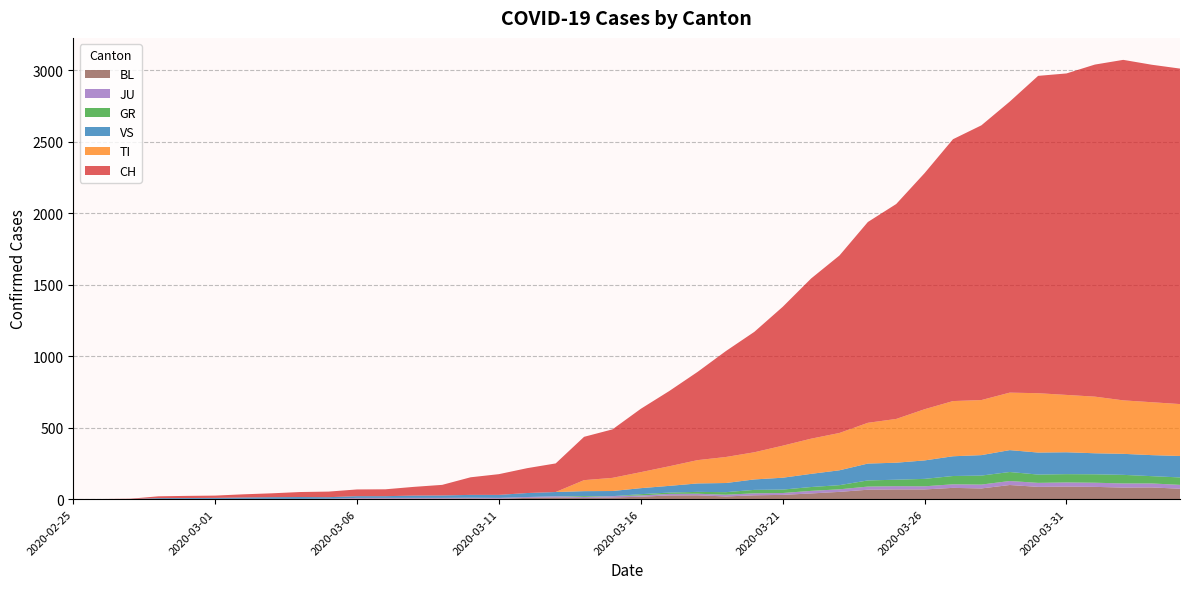

Reading left to right, list all the values displayed in this chart.

CH: 2020-02-25=0	2020-02-26=1	2020-02-27=2	2020-02-28=13	2020-02-29=15	2020-03-01=16	2020-03-02=22	2020-03-03=27	2020-03-04=35	2020-03-05=39	2020-03-06=47	2020-03-07=48	2020-03-08=61	2020-03-09=74	2020-03-10=123	2020-03-11=145	2020-03-12=174	2020-03-13=200	2020-03-14=303	2020-03-15=339	2020-03-16=443	2020-03-17=526	2020-03-18=617	2020-03-19=741	2020-03-20=842	2020-03-21=971	2020-03-22=1120	2020-03-23=1241	2020-03-24=1404	2020-03-25=1503	2020-03-26=1651	2020-03-27=1831	2020-03-28=1921	2020-03-29=2035	2020-03-30=2219	2020-03-31=2248	2020-04-01=2322	2020-04-02=2381	2020-04-03=2360	2020-04-04=2346
TI: 2020-02-25=0	2020-02-26=0	2020-02-27=0	2020-02-28=0	2020-02-29=0	2020-03-01=0	2020-03-02=0	2020-03-03=0	2020-03-04=0	2020-03-05=0	2020-03-06=0	2020-03-07=0	2020-03-08=0	2020-03-09=0	2020-03-10=0	2020-03-11=0	2020-03-12=0	2020-03-13=0	2020-03-14=77	2020-03-15=92	2020-03-16=112	2020-03-17=137	2020-03-18=163	2020-03-19=182	2020-03-20=190	2020-03-21=224	2020-03-22=246	2020-03-23=261	2020-03-24=285	2020-03-25=306	2020-03-26=358	2020-03-27=386	2020-03-28=385	2020-03-29=402	2020-03-30=415	2020-03-31=401	2020-04-01=396	2020-04-02=374	2020-04-03=370	2020-04-04=363
GR: 2020-02-25=0	2020-02-26=0	2020-02-27=0	2020-02-28=0	2020-02-29=0	2020-03-01=0	2020-03-02=0	2020-03-03=0	2020-03-04=0	2020-03-05=0	2020-03-06=0	2020-03-07=0	2020-03-08=0	2020-03-09=0	2020-03-10=0	2020-03-11=0	2020-03-12=0	2020-03-13=0	2020-03-14=6	2020-03-15=0	2020-03-16=9	2020-03-17=9	2020-03-18=13	2020-03-19=18	2020-03-20=24	2020-03-21=24	2020-03-22=27	2020-03-23=29	2020-03-24=43	2020-03-25=45	2020-03-26=52	2020-03-27=58	2020-03-28=63	2020-03-29=63	2020-03-30=58	2020-03-31=58	2020-04-01=59	2020-04-02=60	2020-04-03=51	2020-04-04=52
JU: 2020-02-25=0	2020-02-26=0	2020-02-27=1	2020-02-28=1	2020-02-29=1	2020-03-01=1	2020-03-02=1	2020-03-03=1	2020-03-04=1	2020-03-05=2	2020-03-06=5	2020-03-07=5	2020-03-08=5	2020-03-09=5	2020-03-10=5	2020-03-11=6	2020-03-12=6	2020-03-13=8	2020-03-14=8	2020-03-15=9	2020-03-16=9	2020-03-17=11	2020-03-18=11	2020-03-19=12	2020-03-20=14	2020-03-21=13	2020-03-22=18	2020-03-23=18	2020-03-24=22	2020-03-25=23	2020-03-26=22	2020-03-27=25	2020-03-28=27	2020-03-29=28	2020-03-30=28	2020-03-31=29	2020-04-01=29	2020-04-02=29	2020-04-03=28	2020-04-04=27
VS: 2020-02-25=0	2020-02-26=0	2020-02-27=0	2020-02-28=6	2020-02-29=6	2020-03-01=7	2020-03-02=10	2020-03-03=12	2020-03-04=13	2020-03-05=11	2020-03-06=12	2020-03-07=12	2020-03-08=16	2020-03-09=17	2020-03-10=20	2020-03-11=21	2020-03-12=28	2020-03-13=30	2020-03-14=34	2020-03-15=36	2020-03-16=42	2020-03-17=47	2020-03-18=59	2020-03-19=64	2020-03-20=73	2020-03-21=83	2020-03-22=92	2020-03-23=104	2020-03-24=118	2020-03-25=119	2020-03-26=129	2020-03-27=138	2020-03-28=143	2020-03-29=153	2020-03-30=154	2020-03-31=153	2020-04-01=147	2020-04-02=147	2020-04-03=147	2020-04-04=150
BL: 2020-02-25=0	2020-02-26=0	2020-02-27=0	2020-02-28=0	2020-02-29=1	2020-03-01=1	2020-03-02=1	2020-03-03=1	2020-03-04=1	2020-03-05=1	2020-03-06=4	2020-03-07=4	2020-03-08=4	2020-03-09=4	2020-03-10=5	2020-03-11=3	2020-03-12=9	2020-03-13=12	2020-03-14=8	2020-03-15=12	2020-03-16=17	2020-03-17=26	2020-03-18=27	2020-03-19=19	2020-03-20=27	2020-03-21=30	2020-03-22=40	2020-03-23=51	2020-03-24=66	2020-03-25=68	2020-03-26=68	2020-03-27=79	2020-03-28=75	2020-03-29=99	2020-03-30=86	2020-03-31=88	2020-04-01=86	2020-04-02=81	2020-04-03=82	2020-04-04=73